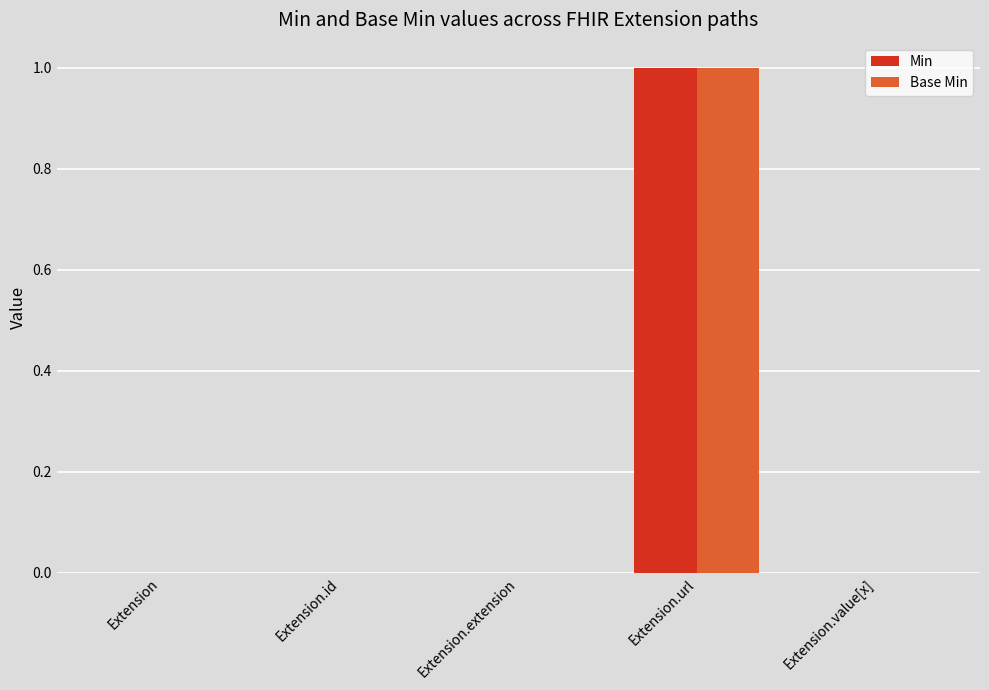

How many data points does each series have?

5